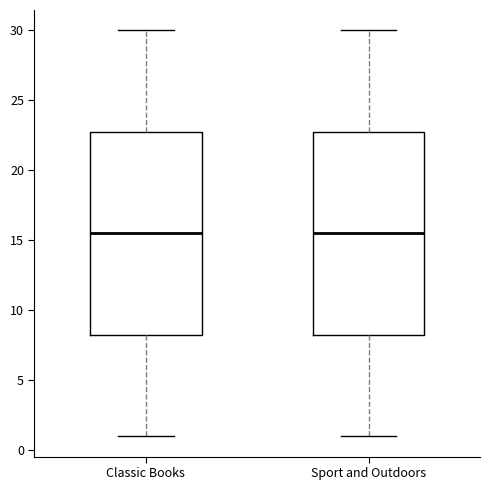

Where does the median line of the box for Sport and Outdoors sit on the y-axis? The values are not printed on the chart, so give them approximately, as read against the axis.

15.5